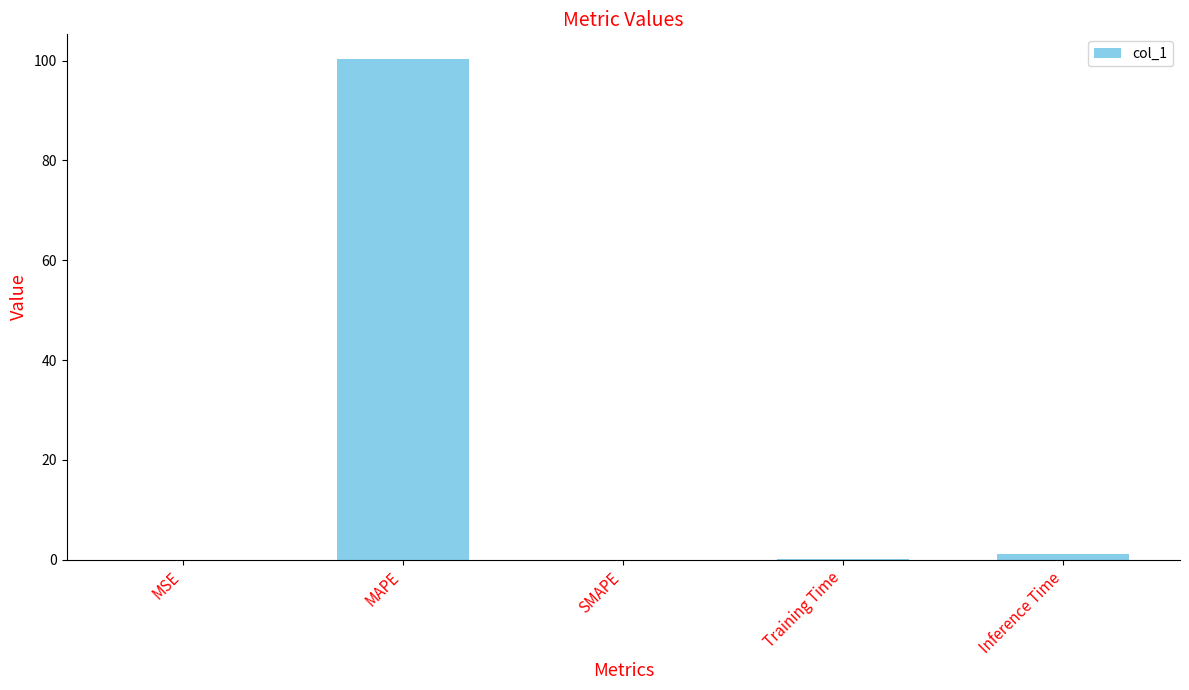

The value at SMAPE is -50.2. True or false?

False